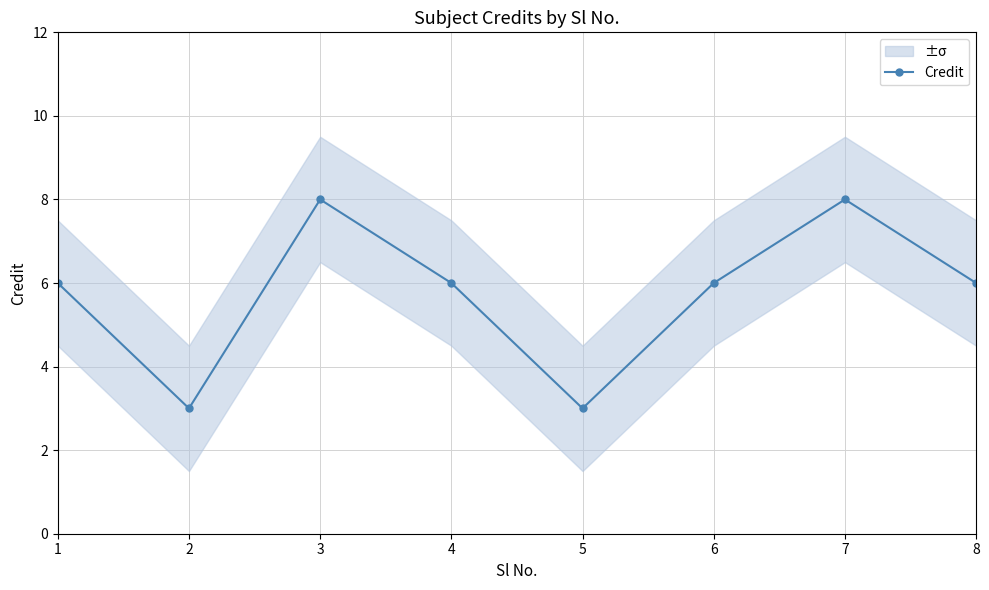

Which label corresponds to the largest value in the chart?

3